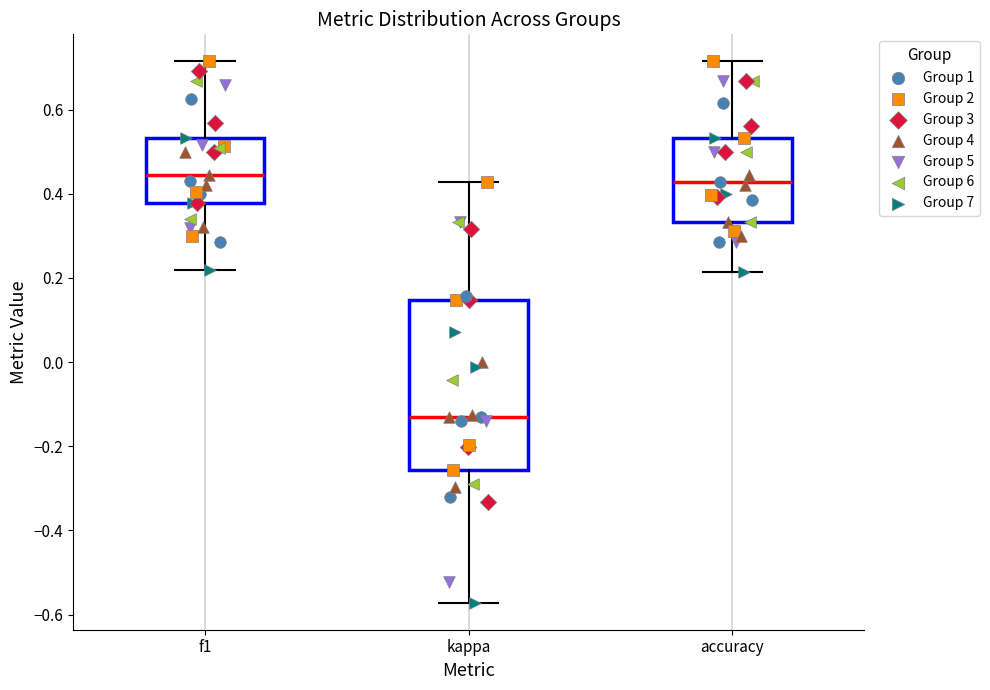

Comparing the boxes themselves (not the whiskers), which one is the tallest?

kappa